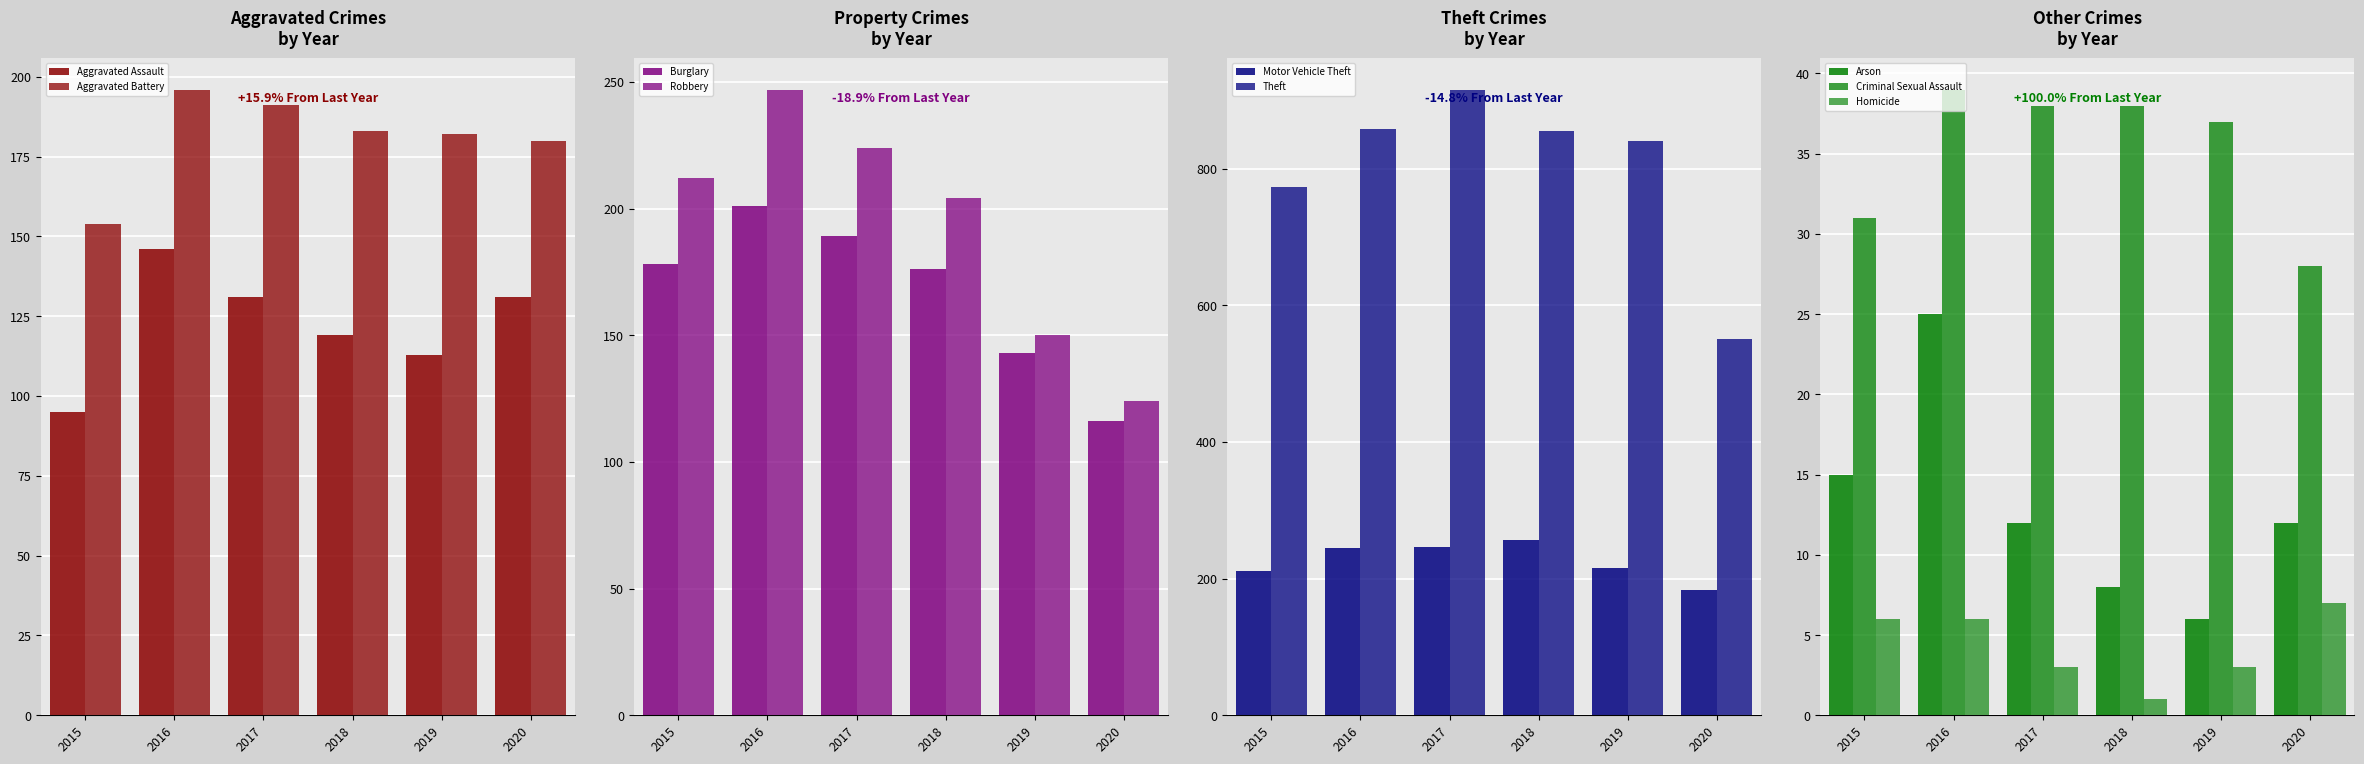

At which label does 2019 reach its minimum?

Homicide